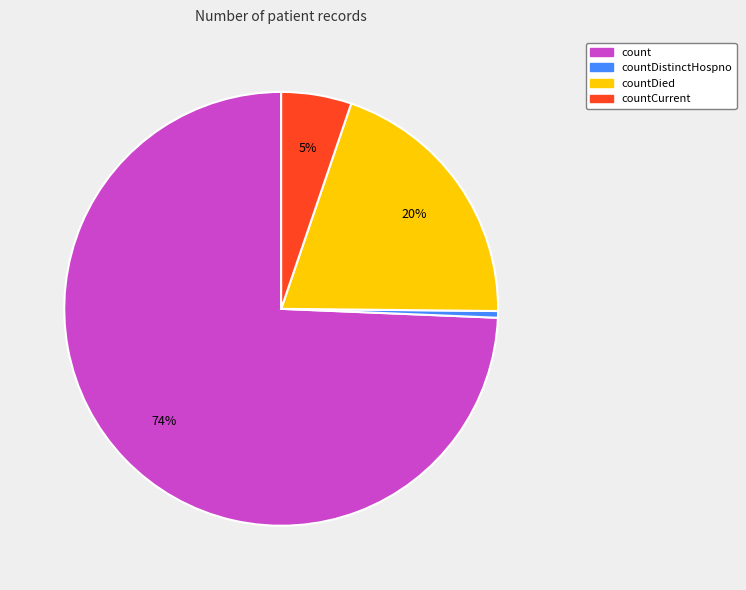

Approximately how many times larger is the value at count compared to countDied?

3.7